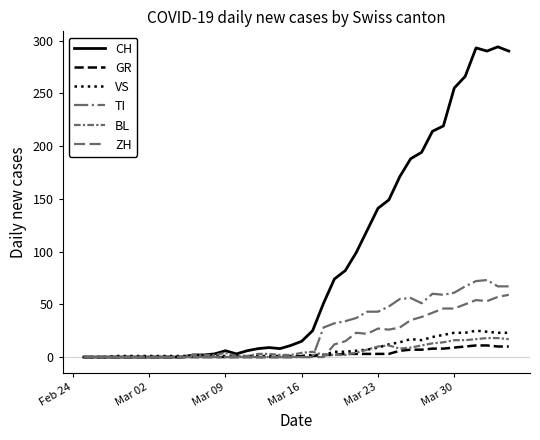

Does the chart have visible grid lines?

No